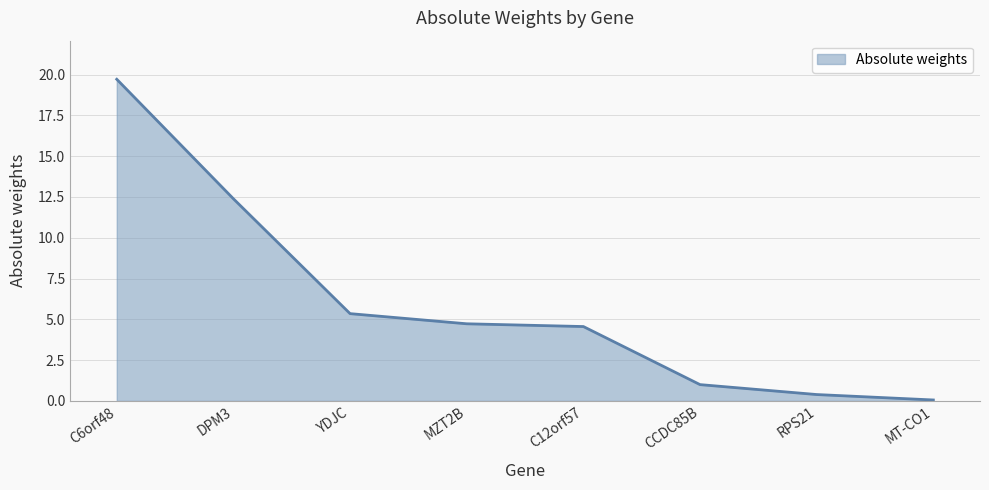

What is the greatest value displayed?

19.7